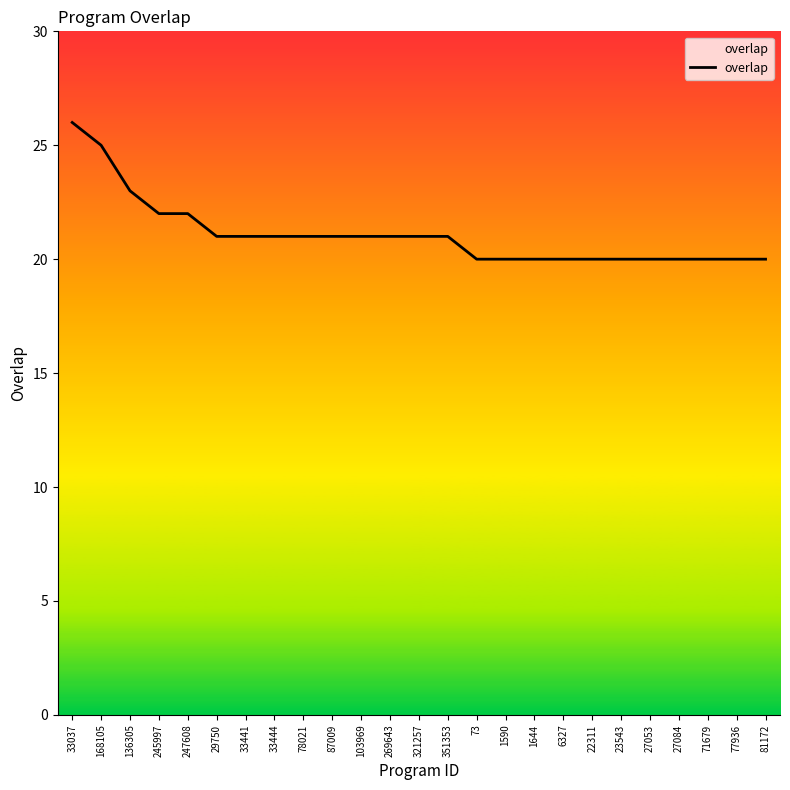

How many series are shown in this chart?

1